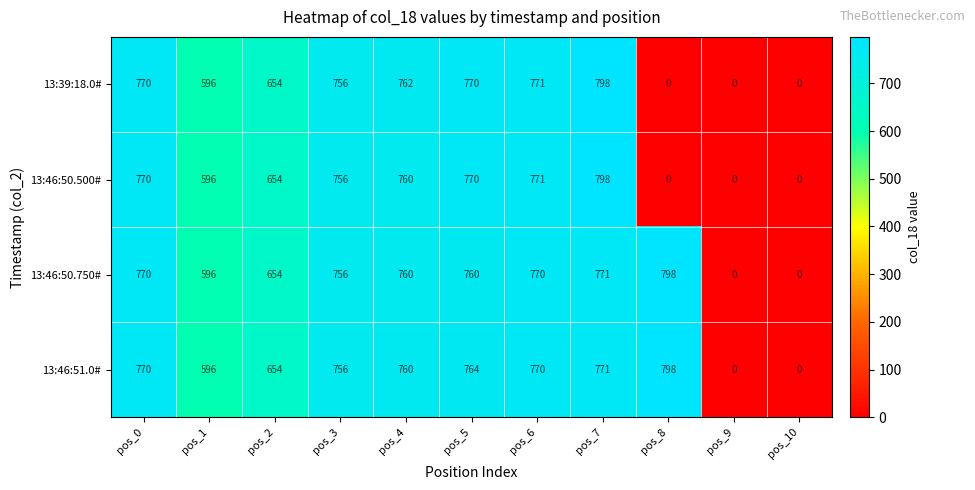

What is the sum of the 13:46:50.750# values at pos_8 and pos_10?

798